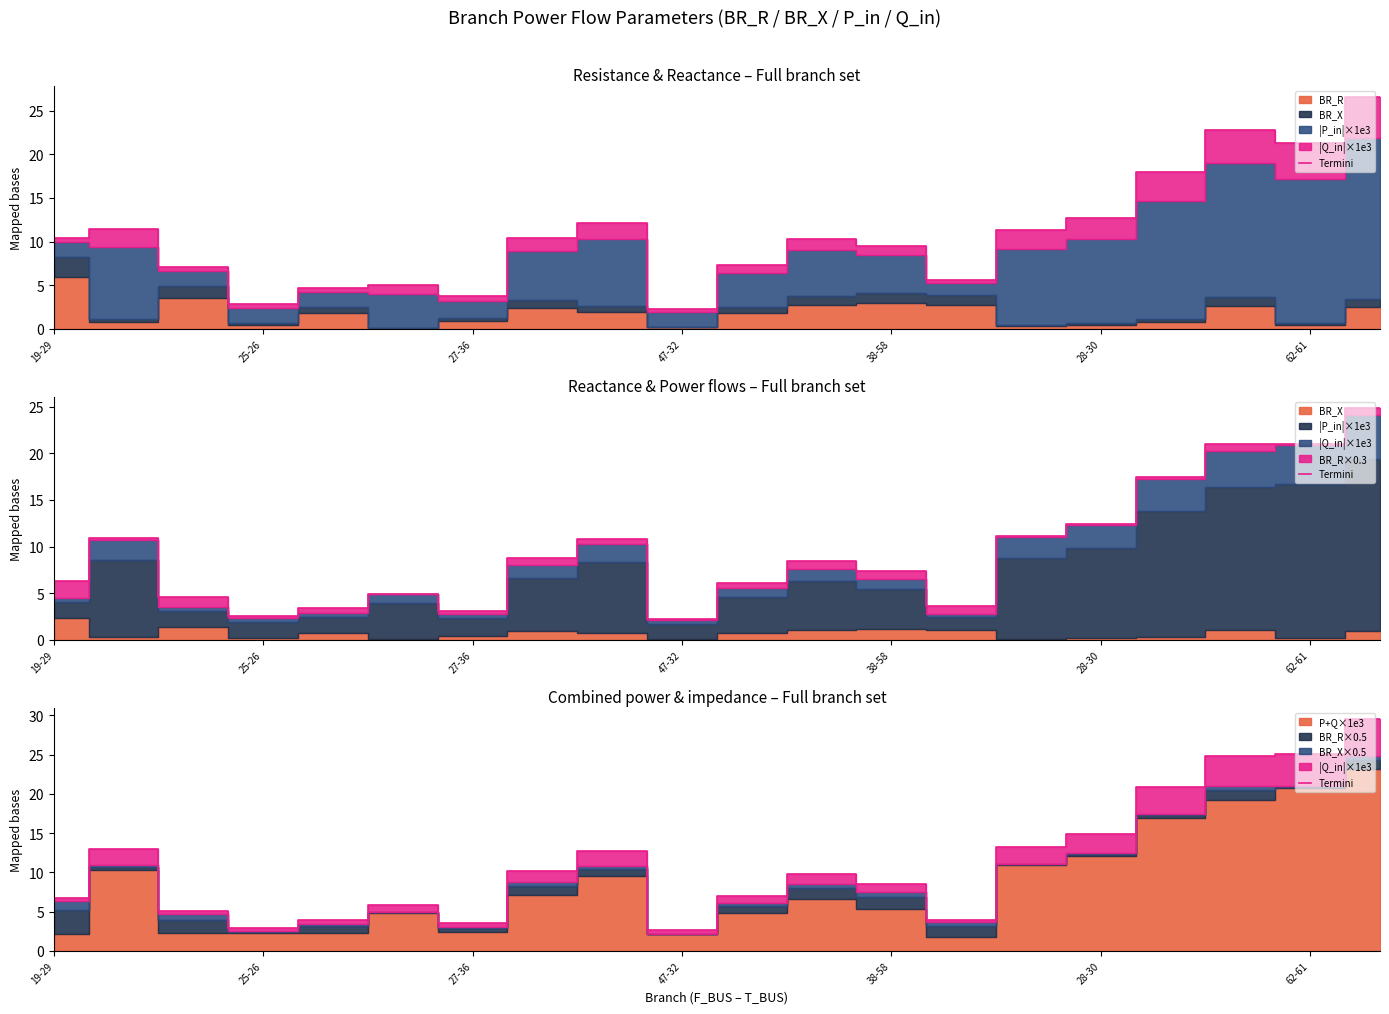

Where is the data nearest to the value 16?

28-30